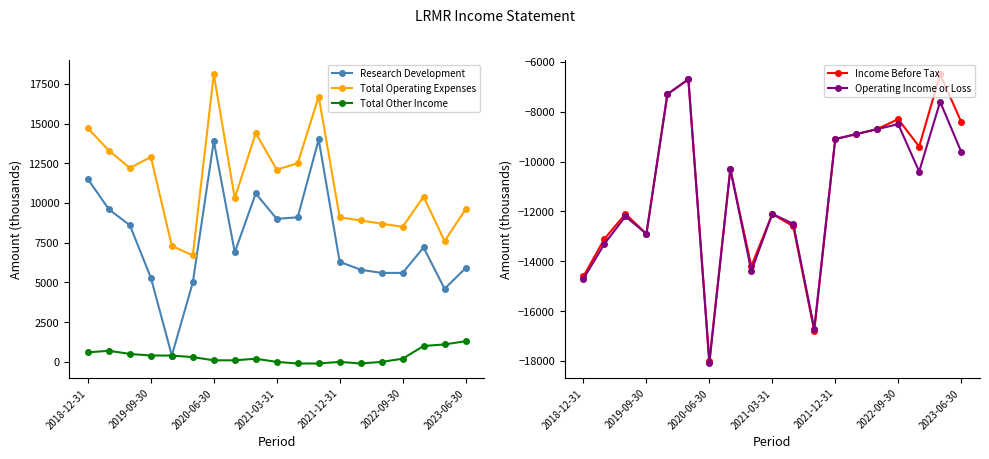

At how many categories does at least one series exceed 8591?

15